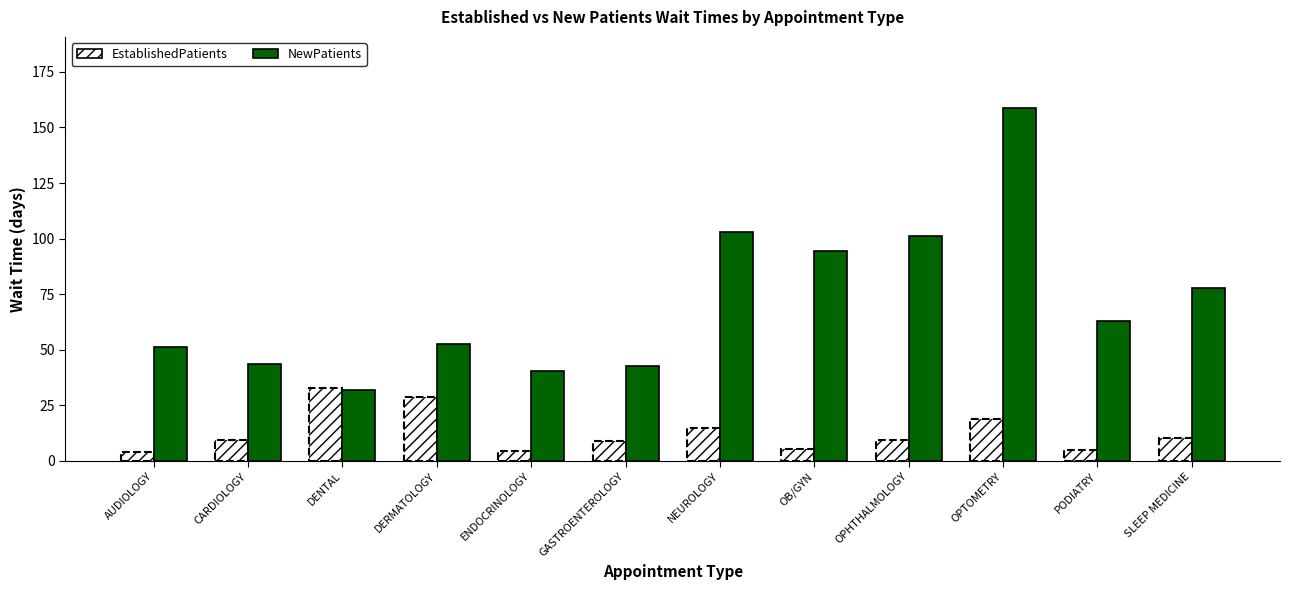

Which series has the widest spread of values?

NewPatients